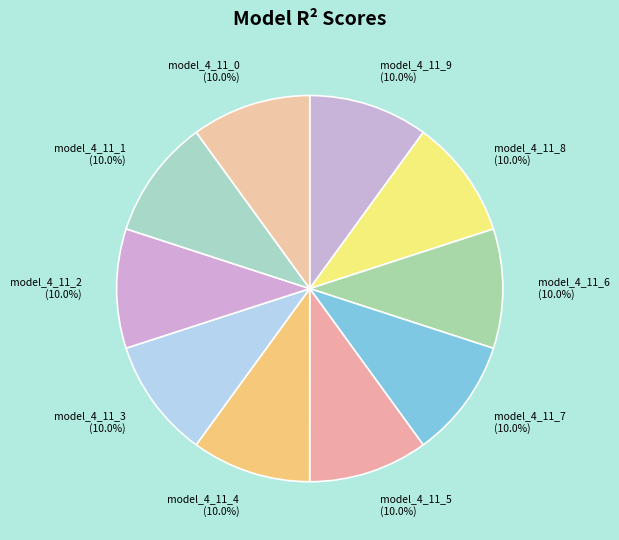

Combined, what portion of the pie is model_4_11_0 and model_4_11_1?

20.0%